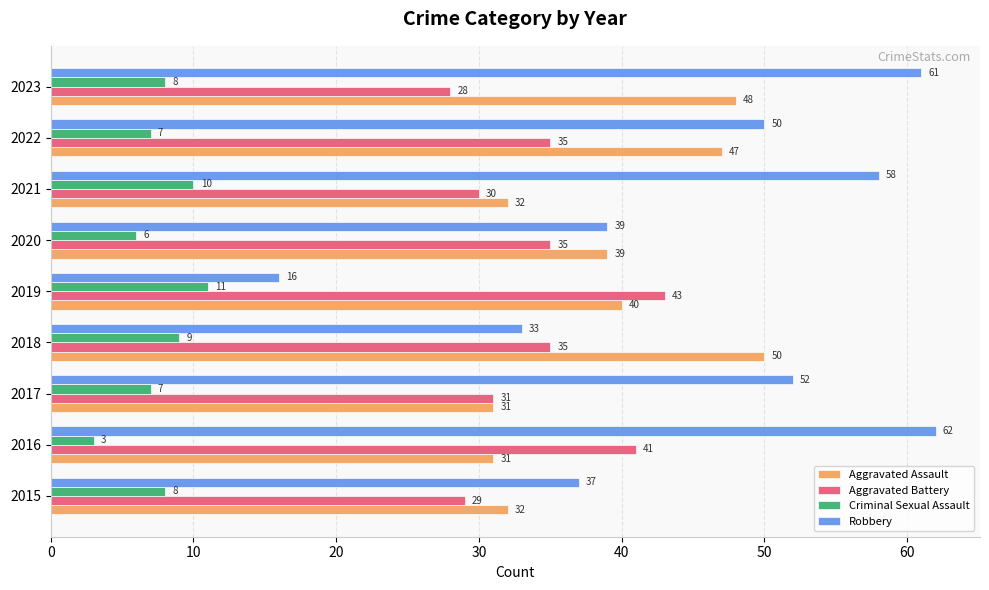

Rank the series by their maximum value, from highest to lowest.

Robbery, Aggravated Assault, Aggravated Battery, Criminal Sexual Assault